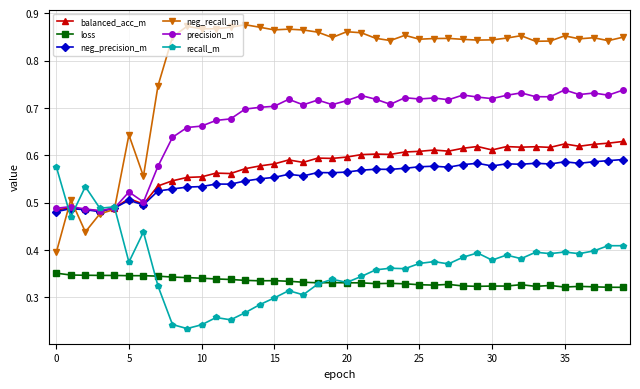

How many times do neg_recall_m and balanced_acc_m cross each other?

3